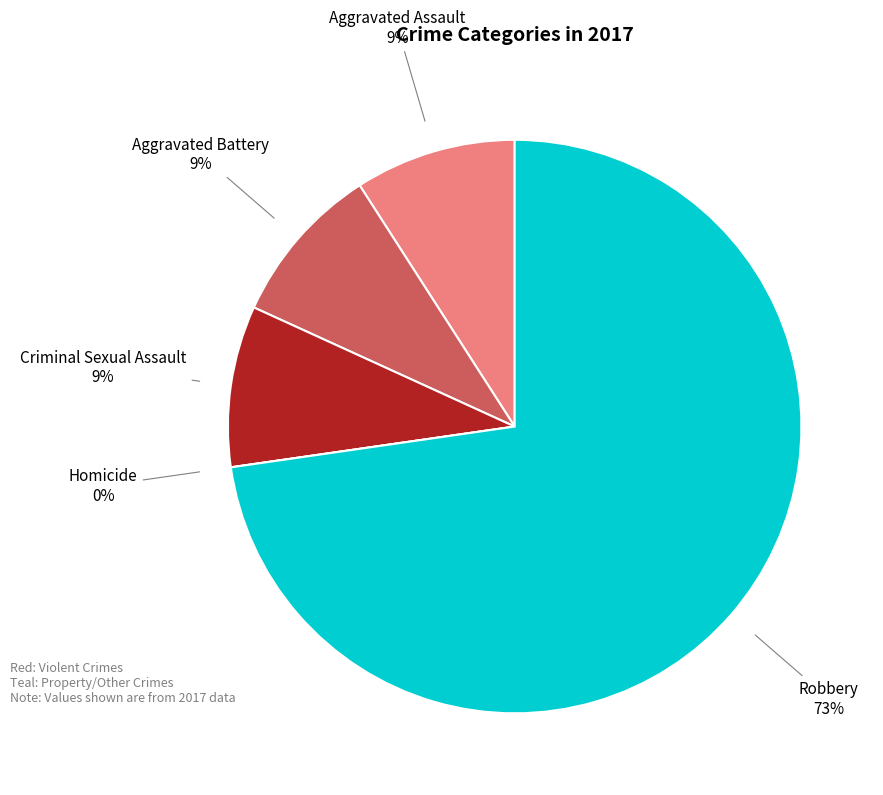

Is it true that Robbery is 65% of the pie?

False